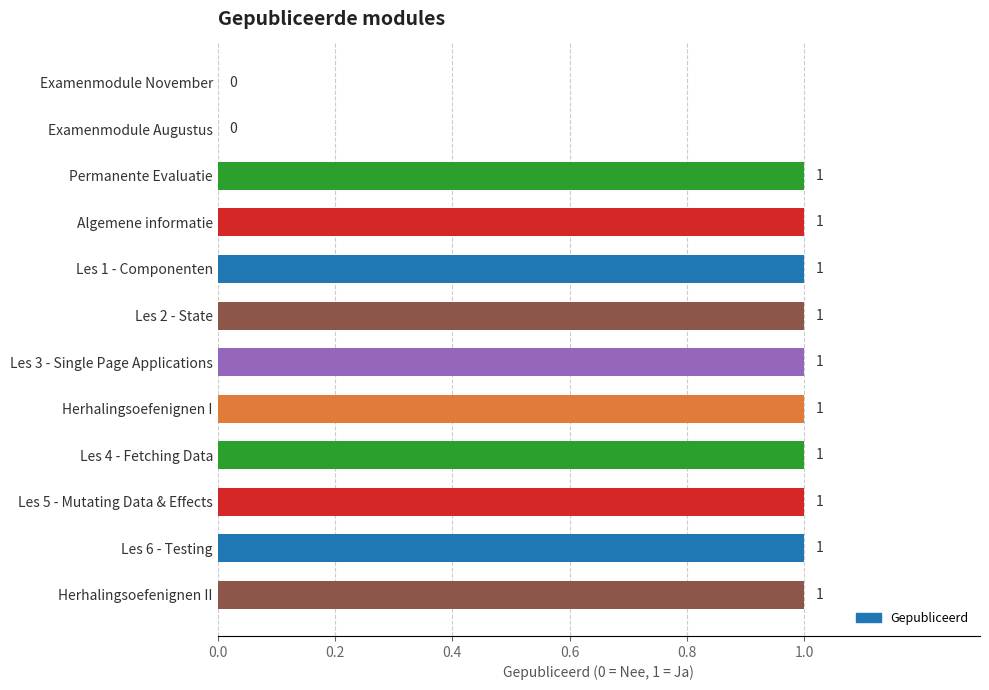

Reading bottom to top, extract all data points from this chart.

Herhalingsoefenignen II=1	Les 6 - Testing=1	Les 5 - Mutating Data & Effects=1	Les 4 - Fetching Data=1	Herhalingsoefenignen I=1	Les 3 - Single Page Applications=1	Les 2 - State=1	Les 1 - Componenten=1	Algemene informatie=1	Permanente Evaluatie=1	Examenmodule Augustus=0	Examenmodule November=0